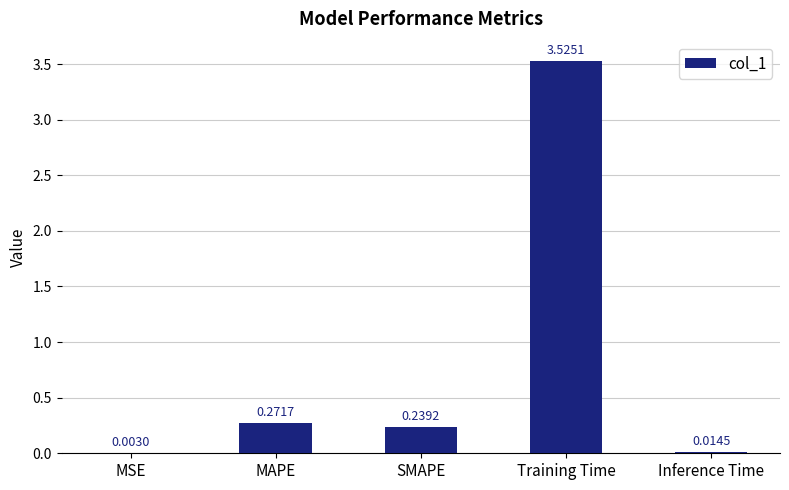

What is the sum of the values at MAPE and SMAPE?

0.5